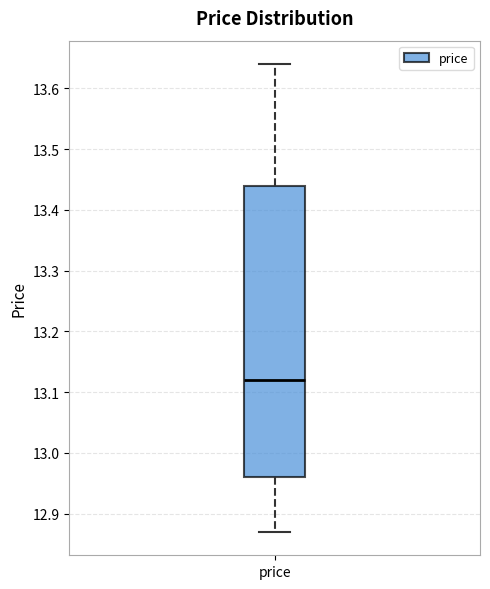

Transcribe this box plot: give where the median line is, the range the box spans, and where the two whiskers end, as read against the y-axis. The values are not printed on the chart, so give them approximately, as read against the axis.

median 13.12, box 12.96 to 13.44, whiskers 12.87 to 13.64